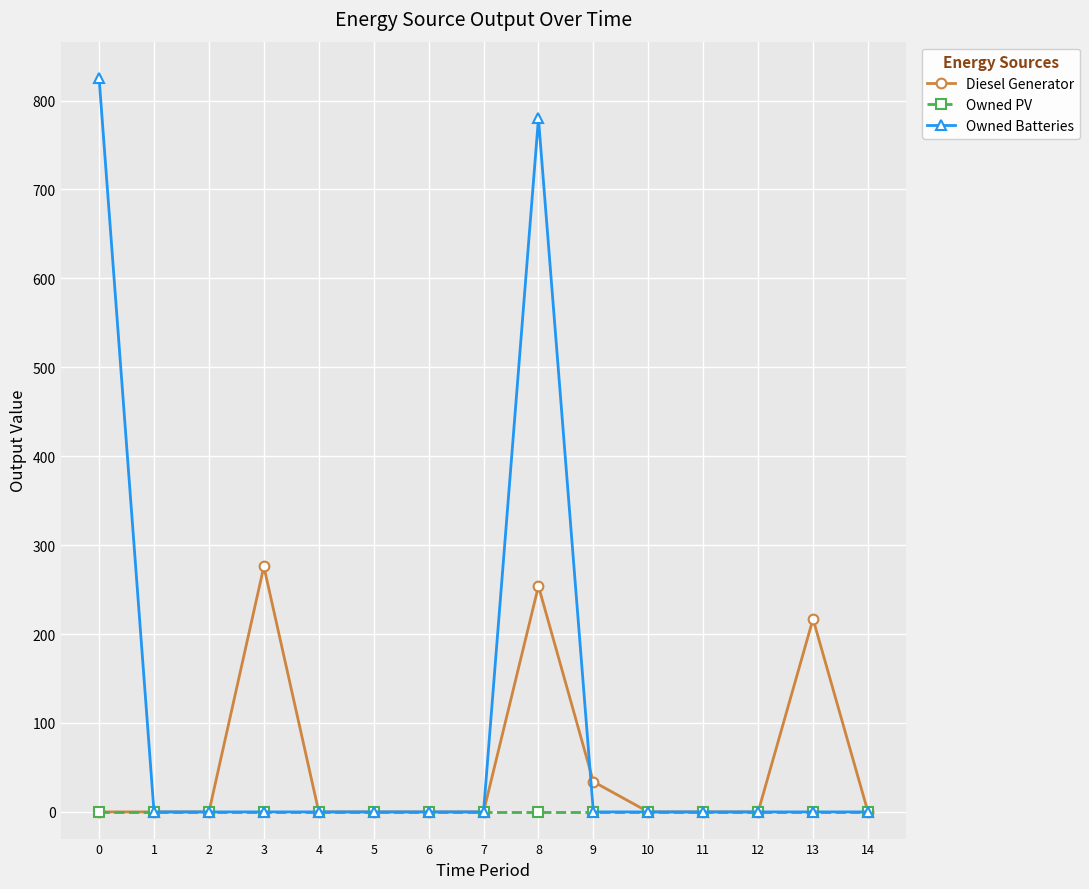

Which series has the largest range (max minus min)?

Owned Batteries